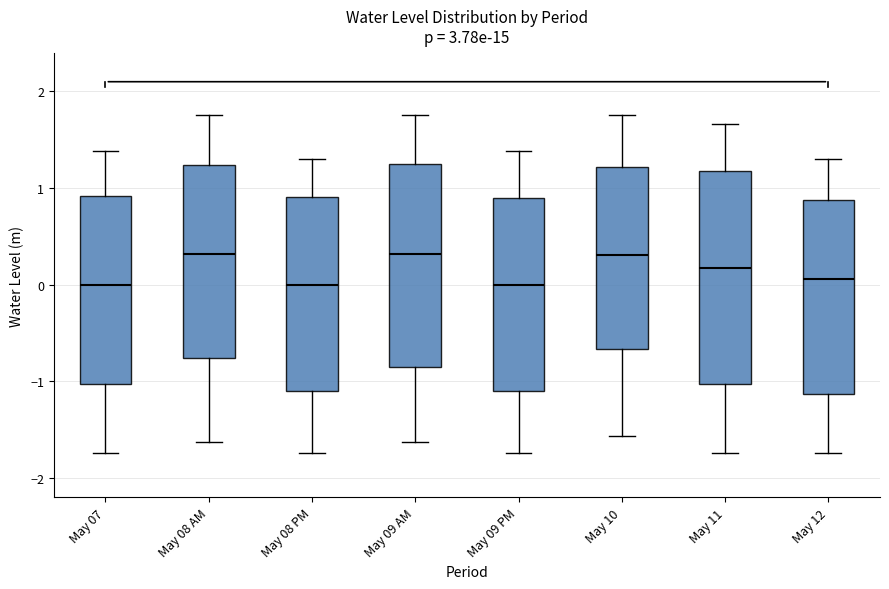

Reading left to right, read every box against the y-axis: the position of its median line, the range the box covers, and the ends of its whiskers. The values are not printed on the chart, so give them approximately, as read against the axis.

May 07: median 0.0, box -1.0 to 0.9, whiskers -1.7 to 1.4
May 08 AM: median 0.3, box -0.8 to 1.2, whiskers -1.6 to 1.8
May 08 PM: median 0.0, box -1.1 to 0.9, whiskers -1.7 to 1.3
May 09 AM: median 0.3, box -0.8 to 1.2, whiskers -1.6 to 1.8
May 09 PM: median 0.0, box -1.1 to 0.9, whiskers -1.7 to 1.4
May 10: median 0.3, box -0.7 to 1.2, whiskers -1.6 to 1.8
May 11: median 0.2, box -1.0 to 1.2, whiskers -1.7 to 1.7
May 12: median 0.1, box -1.1 to 0.9, whiskers -1.7 to 1.3